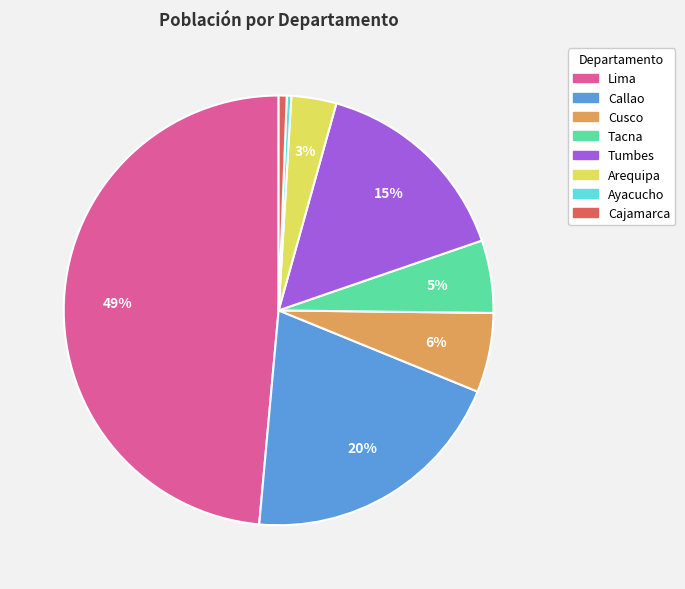

True or false: Cajamarca accounts for 1% of the total.

True